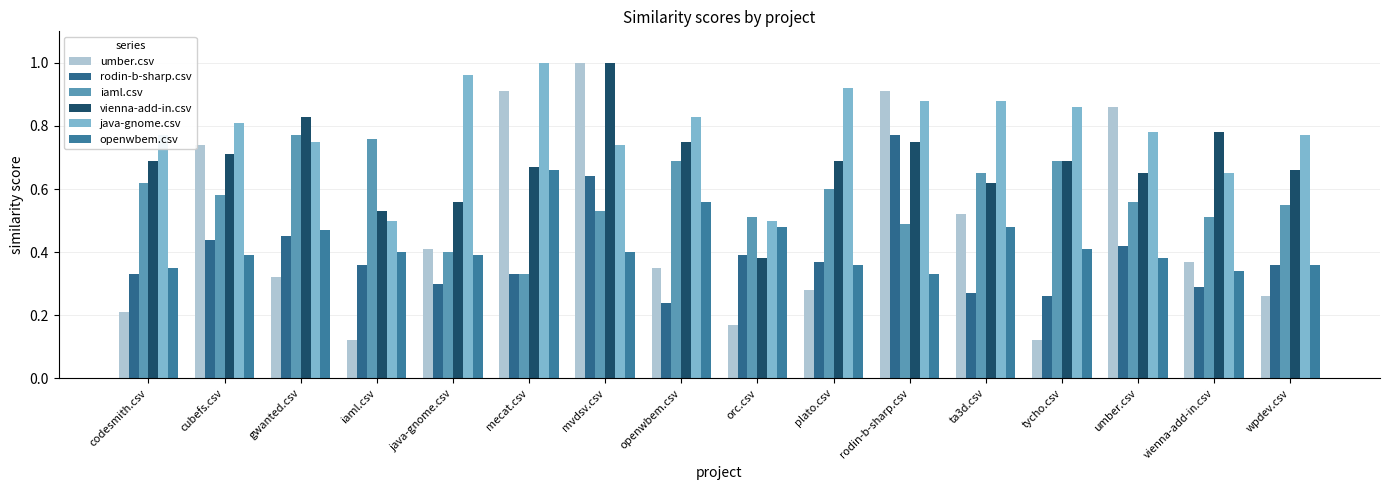

Is the value of vienna-add-in.csv at iaml.csv greater than the value of rodin-b-sharp.csv at gwanted.csv?

Yes